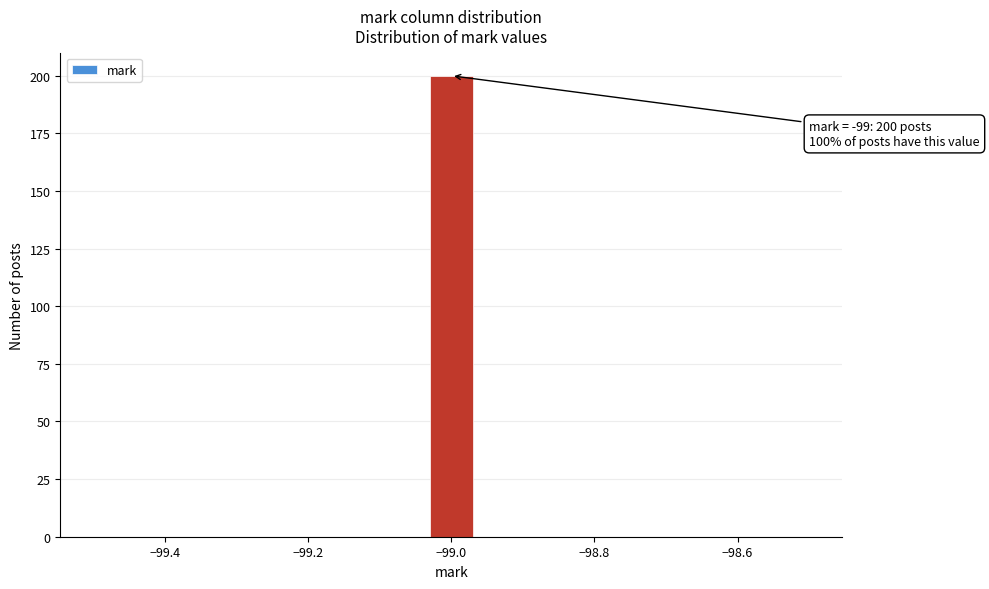

Around what value on the x-axis is the tallest bar? Give the approximate position of its centre, as read against the axis.

-99.00